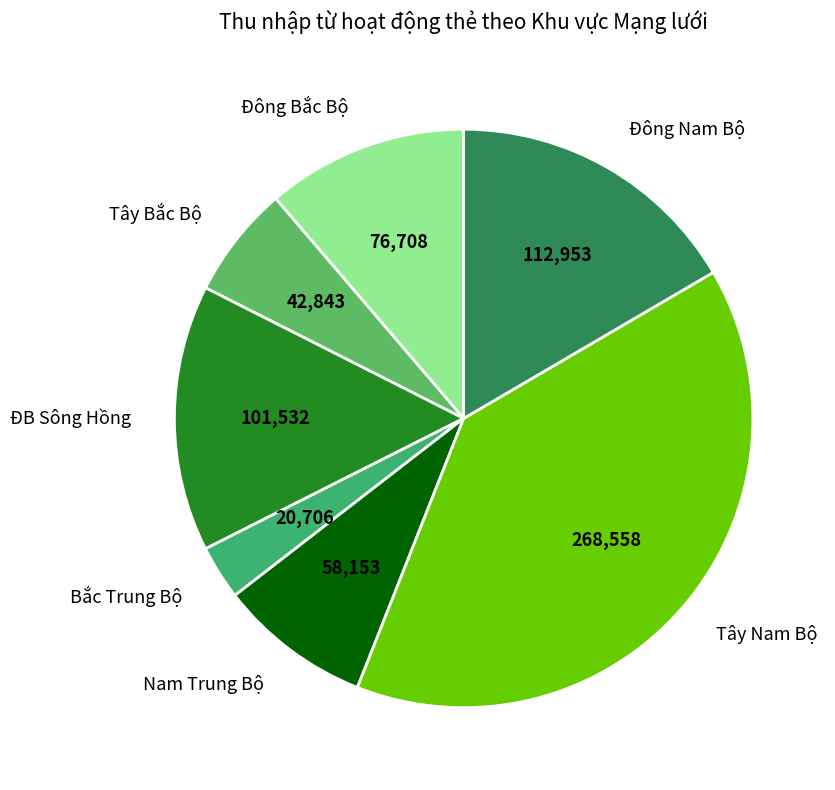

Between Tây Bắc Bộ and Đông Bắc Bộ, which is larger?

Đông Bắc Bộ